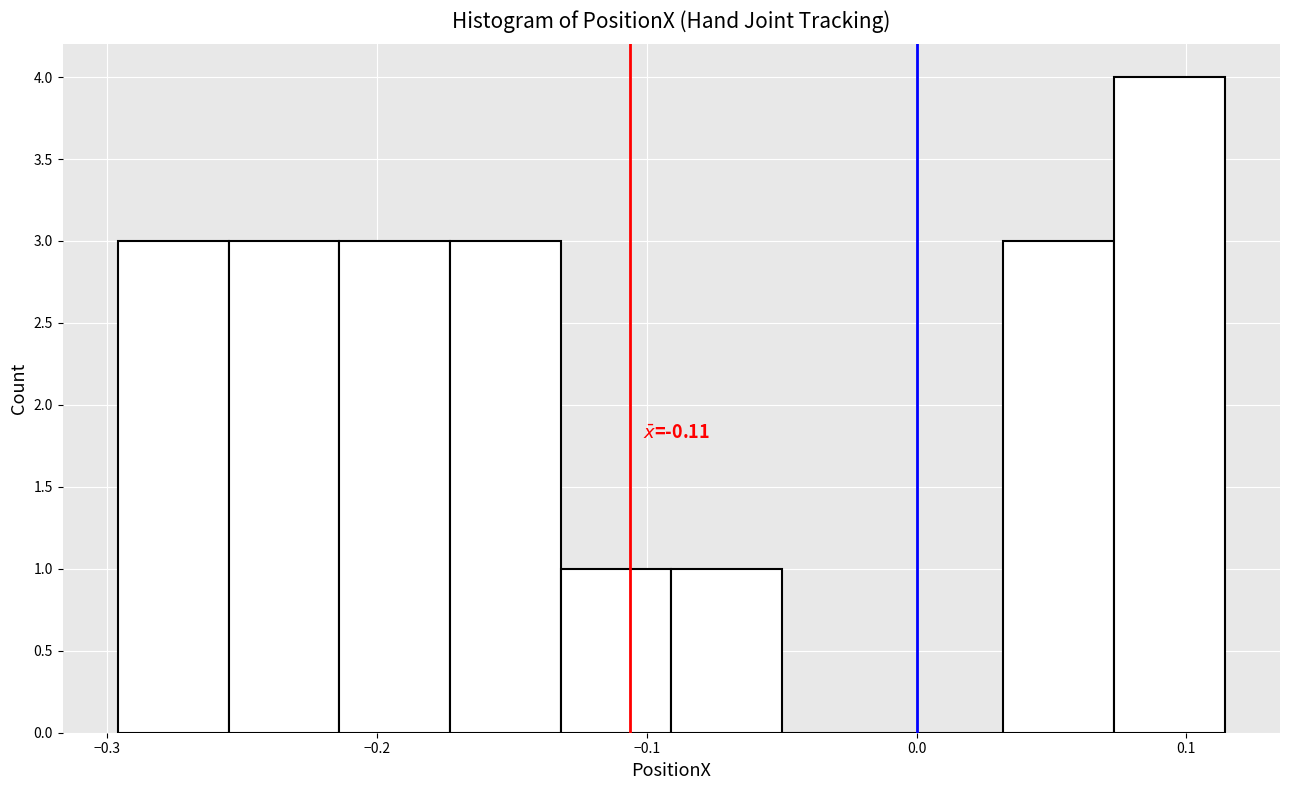

Which range on the x-axis has the tallest bar?

0.07 to 0.11